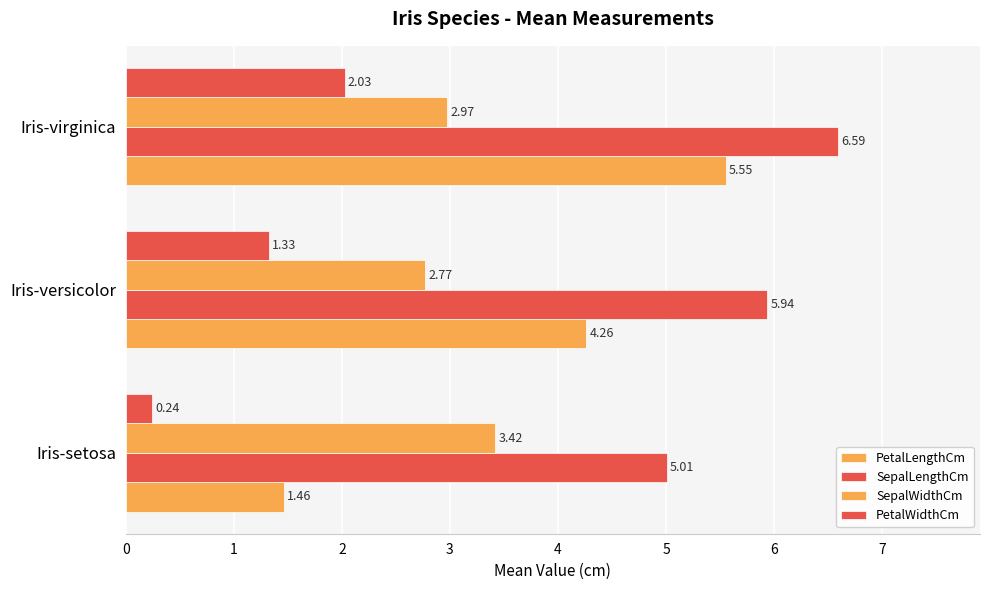

List the series in order of their overall mean, highest first.

SepalLengthCm, PetalLengthCm, SepalWidthCm, PetalWidthCm